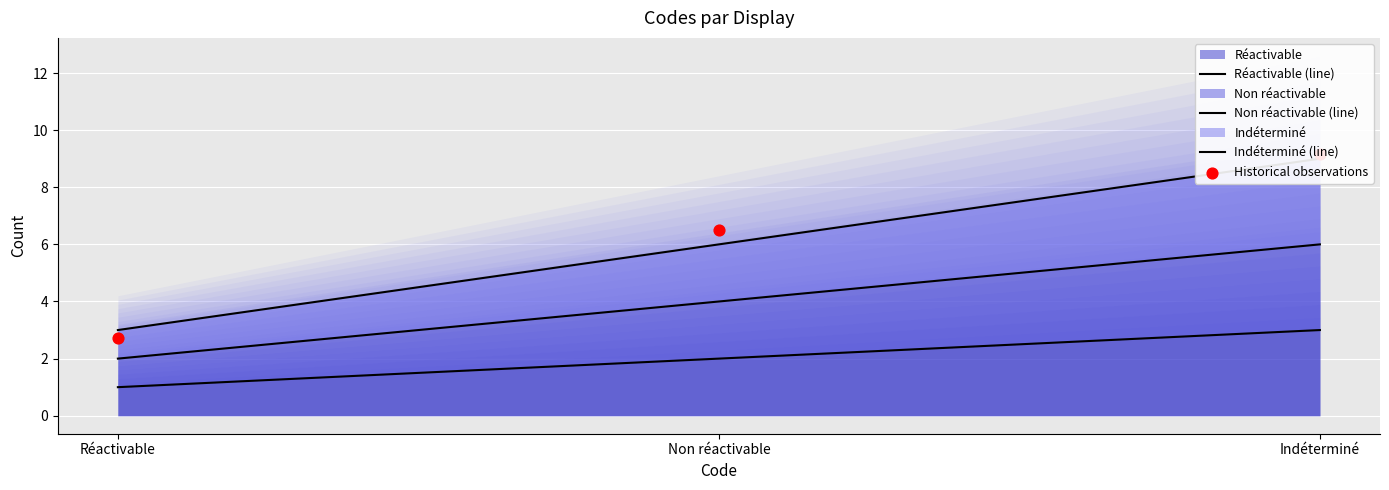

Which series reaches the maximum Y coordinate?

Historical observations